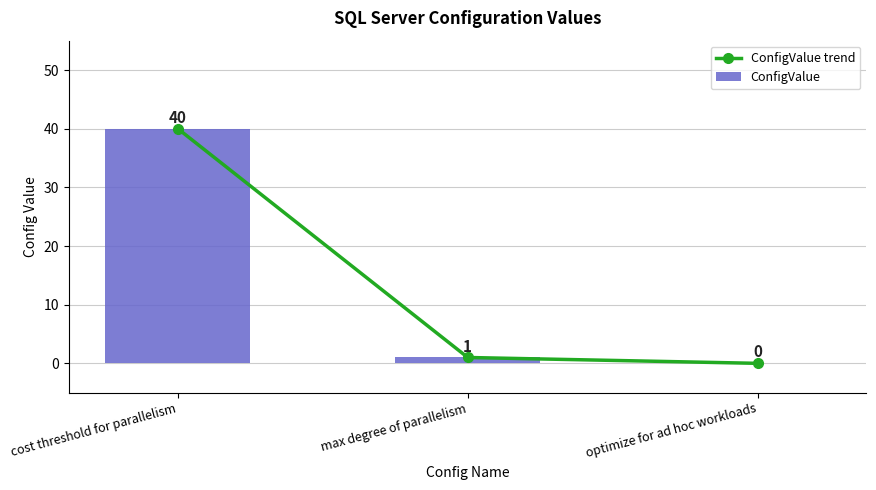

True or false: ConfigValue has a value of 0 at optimize for ad hoc workloads.

True